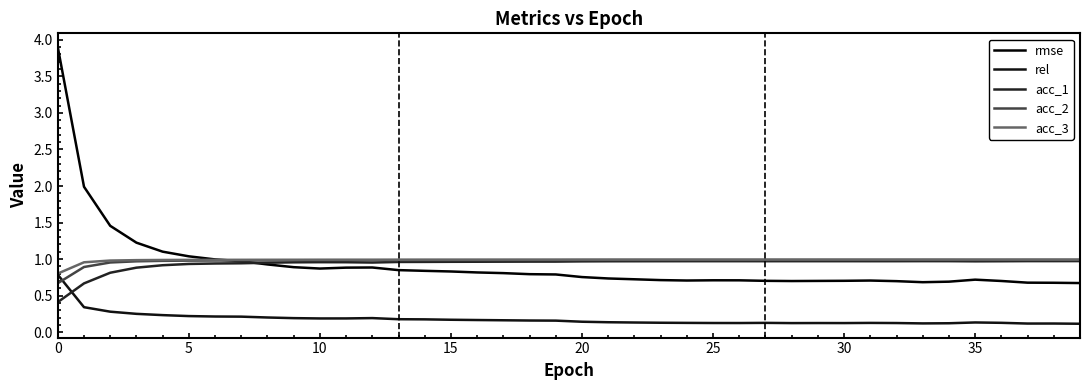

Does the chart have visible grid lines?

No